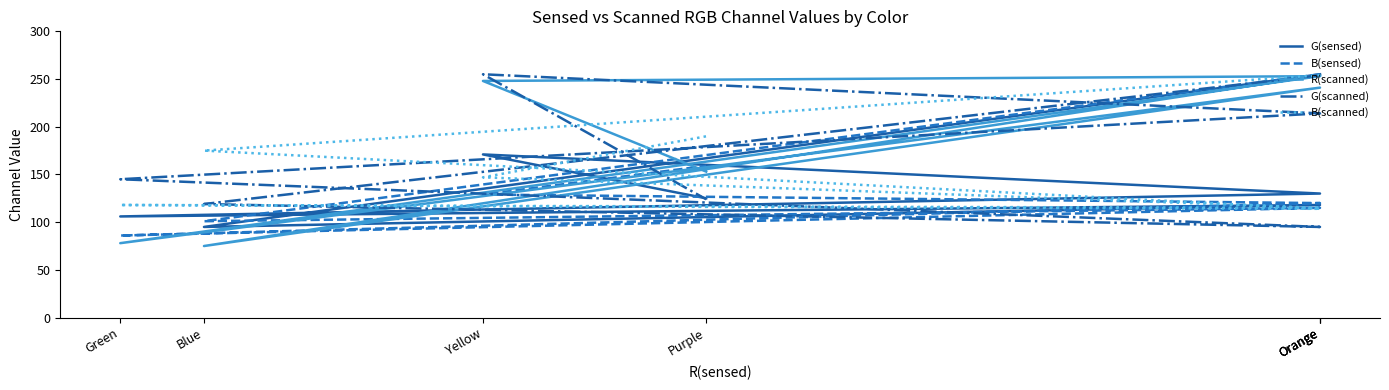

What is the label of the 5th point from the right?

Orange